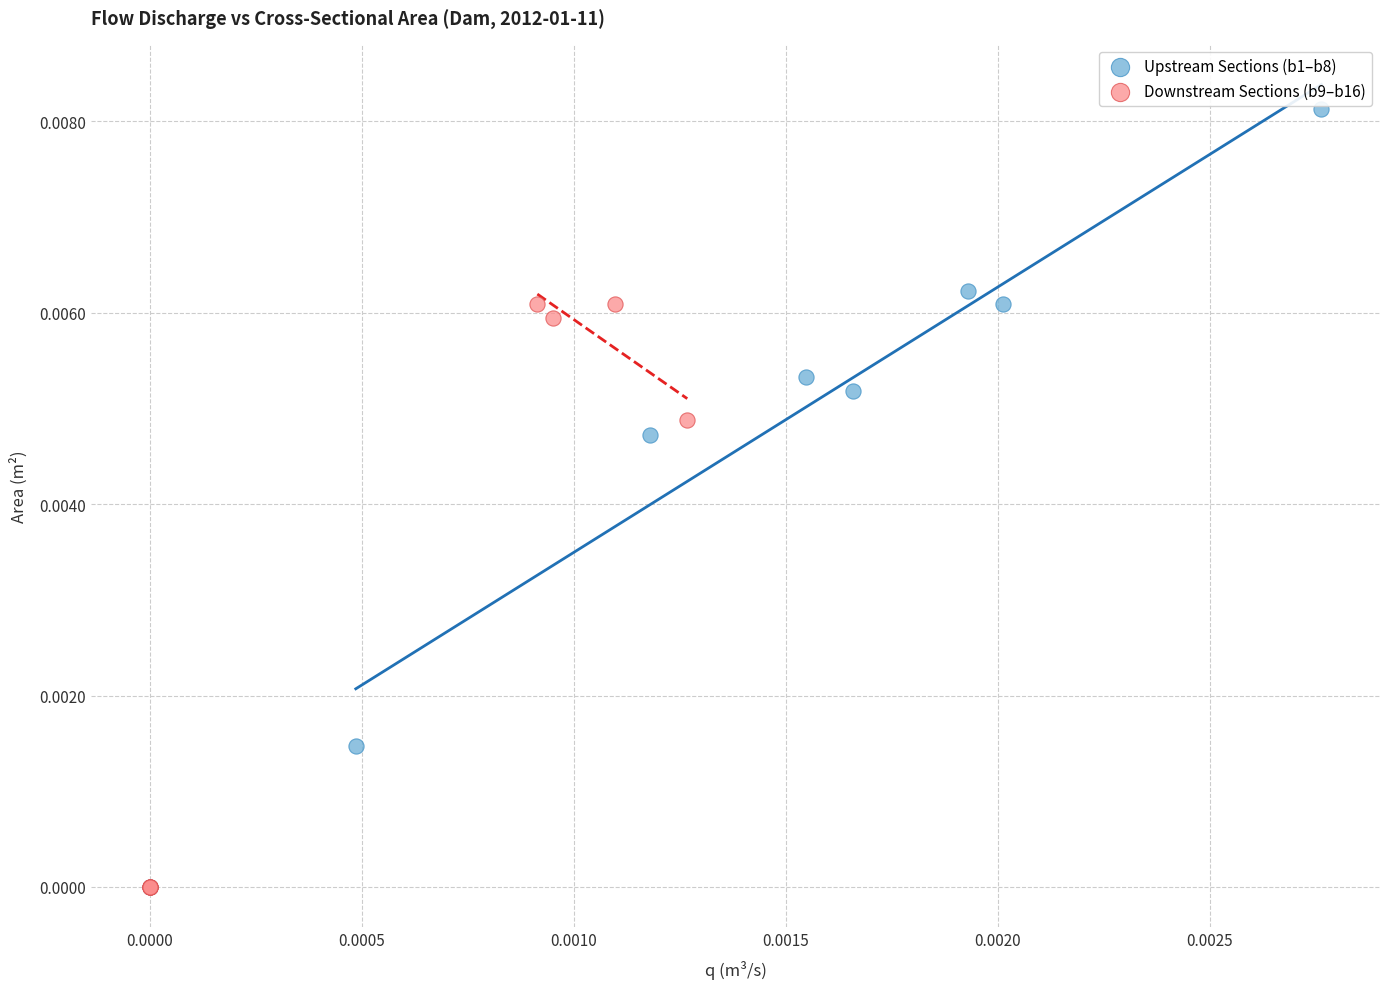

Which series has the largest Y range (max minus min)?

Upstream Sections (b1–b8)